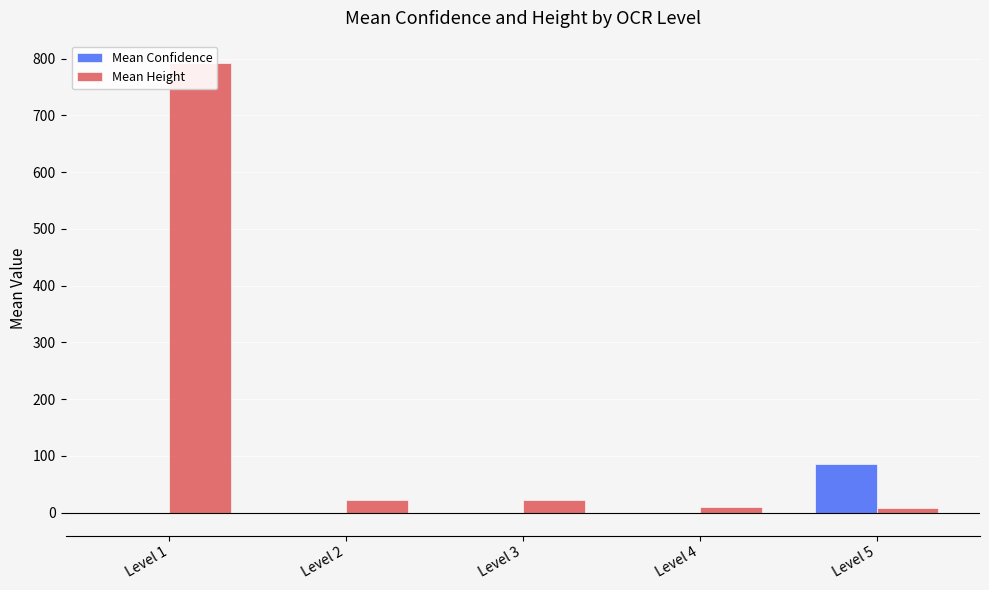

List the labels in order of Mean Height value, smallest first.

Level 5, Level 4, Level 2, Level 3, Level 1